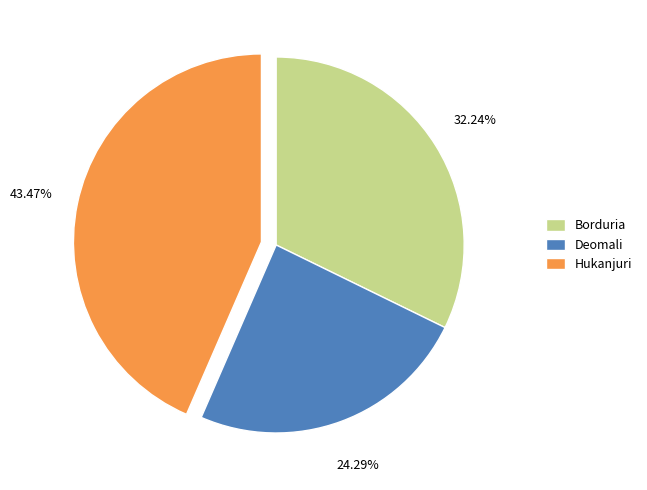

To the nearest percent, what is the difference between the Hukanjuri and Deomali slice percentages?

19%